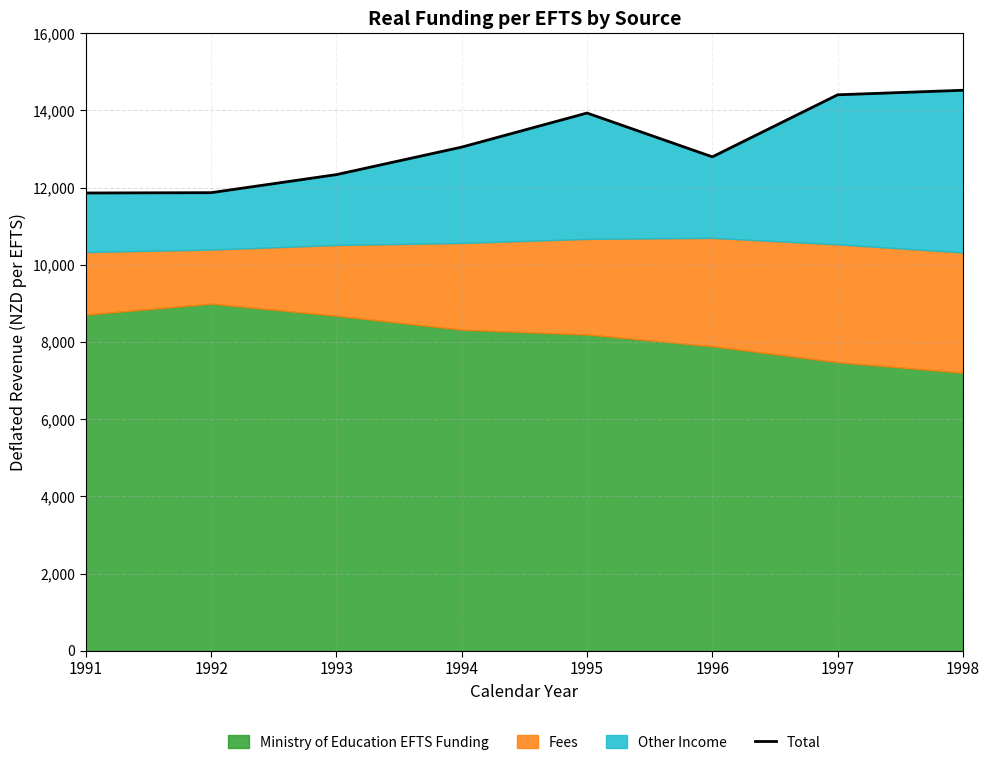

List the labels in order of value, smallest first.

1991, 1992, 1993, 1996, 1994, 1995, 1997, 1998